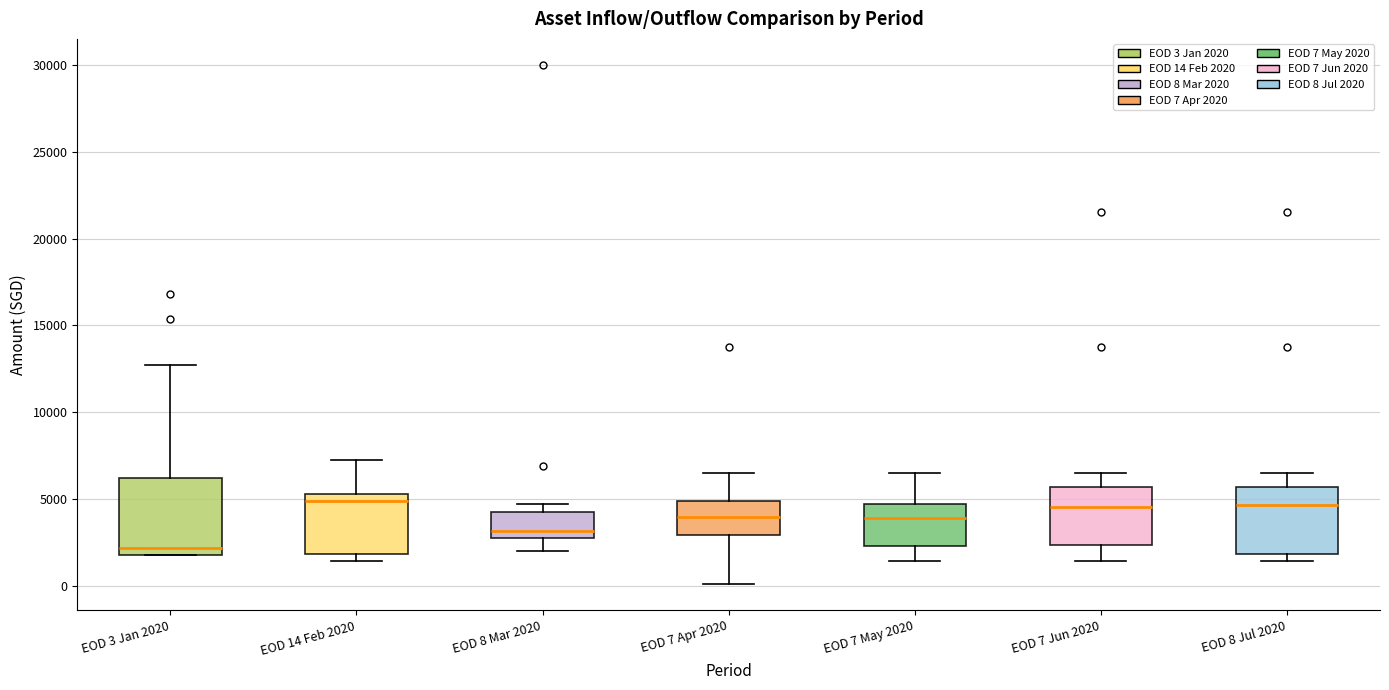

Where does the median line of the box for EOD 14 Feb 2020 sit on the y-axis? The values are not printed on the chart, so give them approximately, as read against the axis.

5000